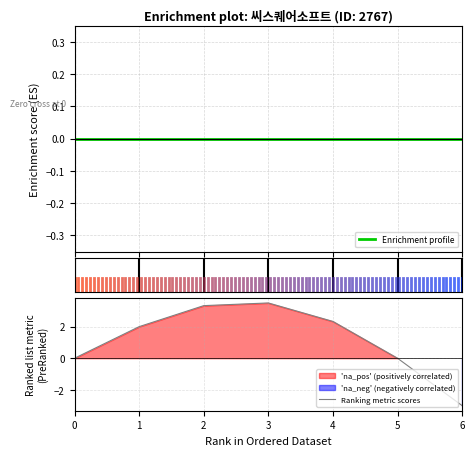

Which has a higher value, 6 or 3?

6